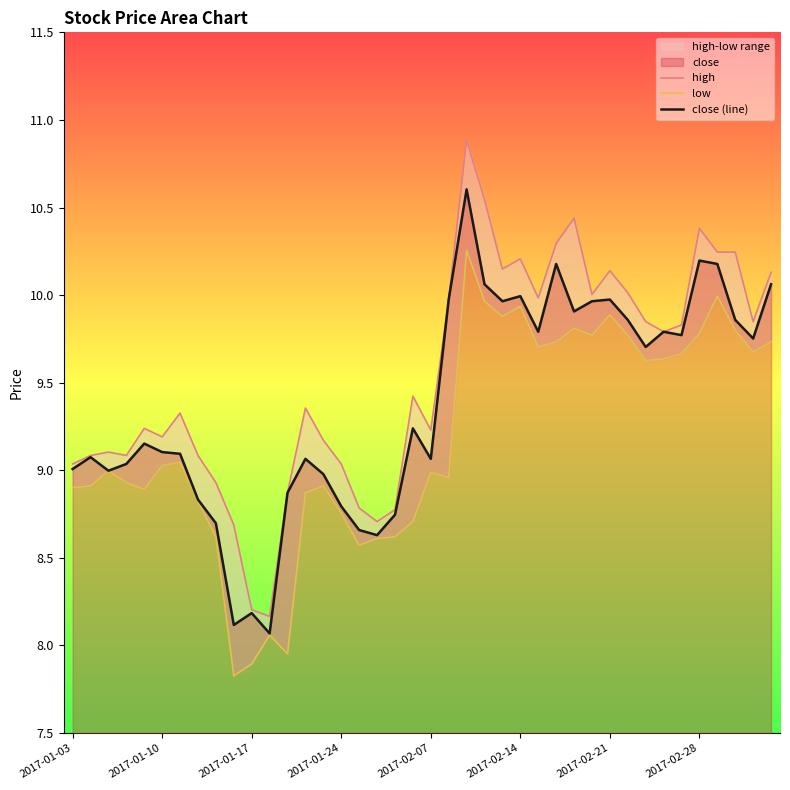

At how many categories does at least one series exceed 8?

40